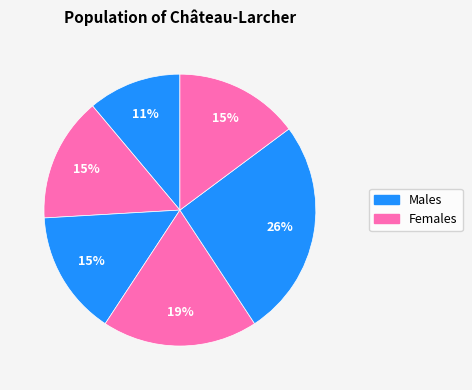

To the nearest percent, what is the average slice percentage?

17%